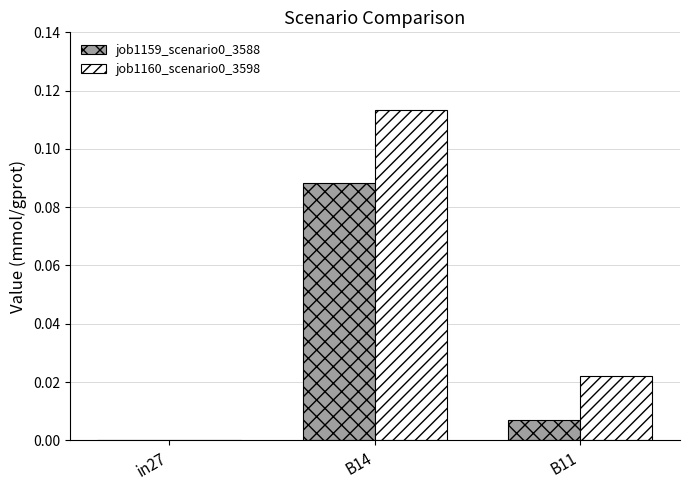

True or false: job1160_scenario0_3598 has a value of -0.1 at in27.

False